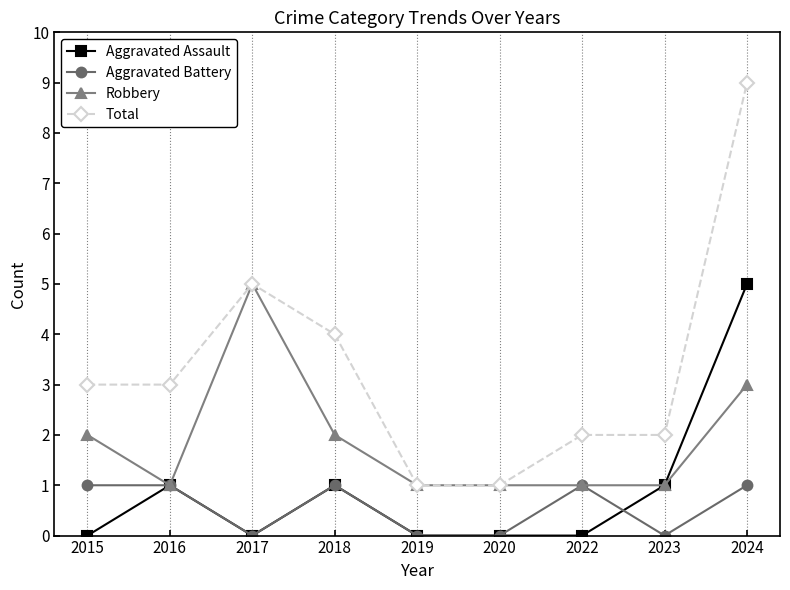

What is the difference between the highest and lowest values at 2016?

2